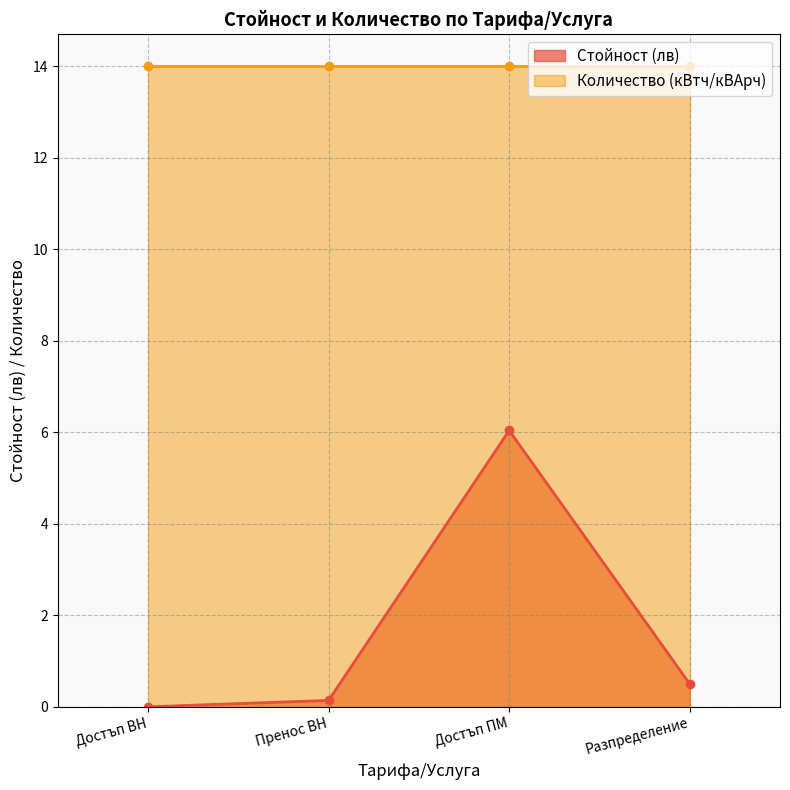

Where is Стойност (лв) nearest to the value 3?

Разпределение